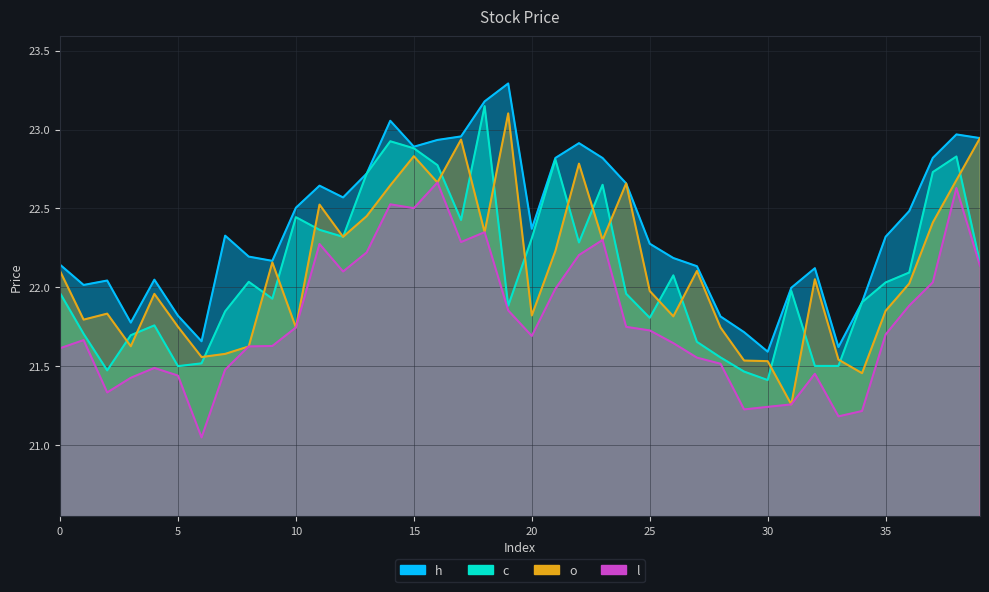

At which label does l reach its peak?

16